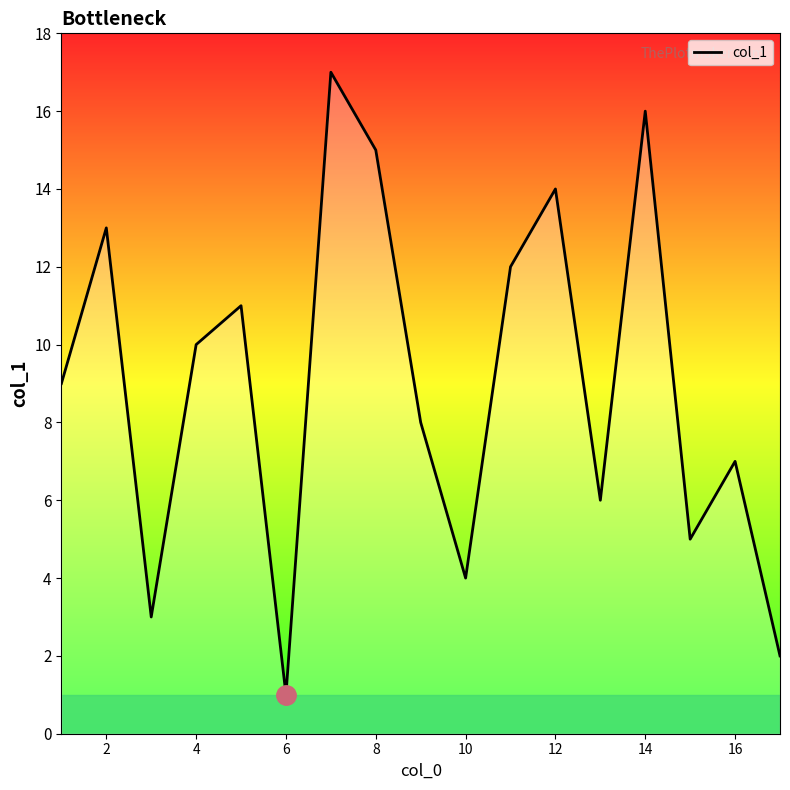

Reading left to right, extract all data points from this chart.

9	13	3	10	11	1	17	15	8	4	12	14	6	16	5	7	2